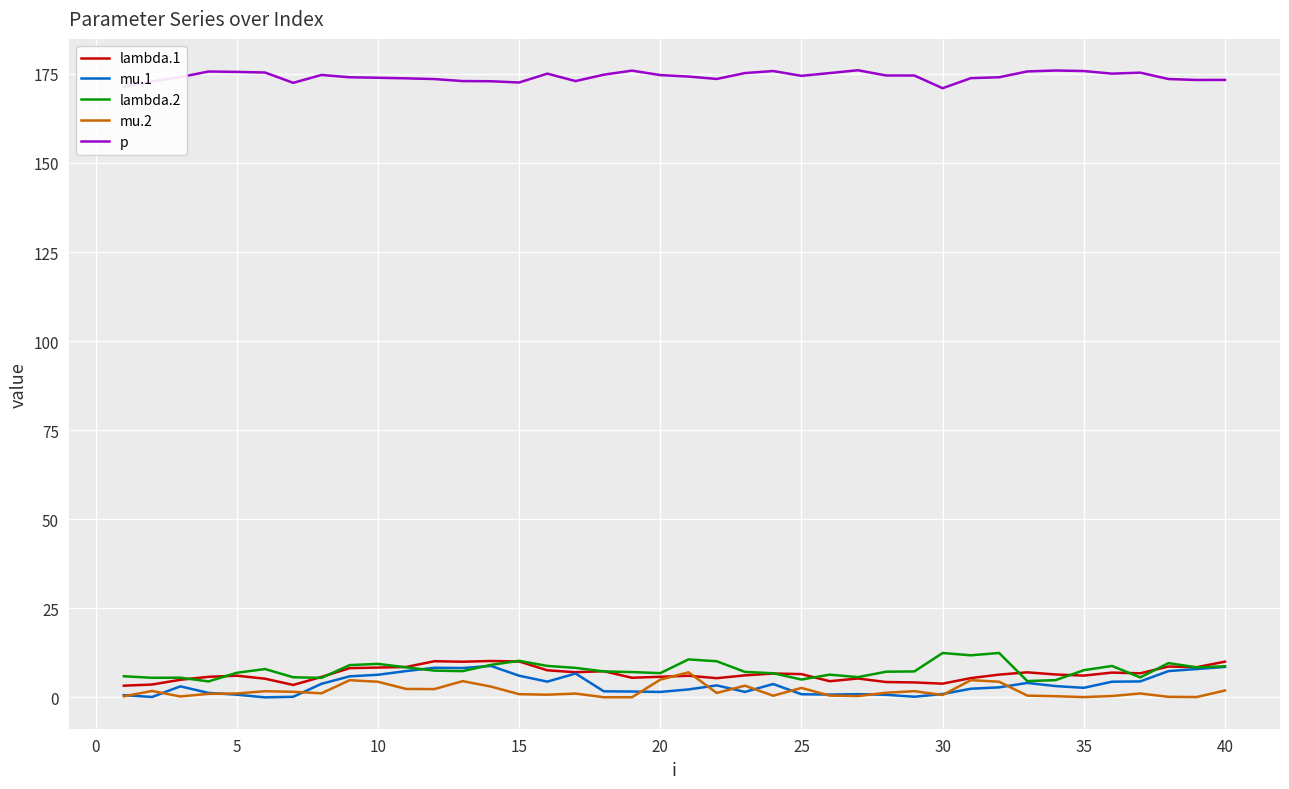

How many lines are shown in the chart?

5